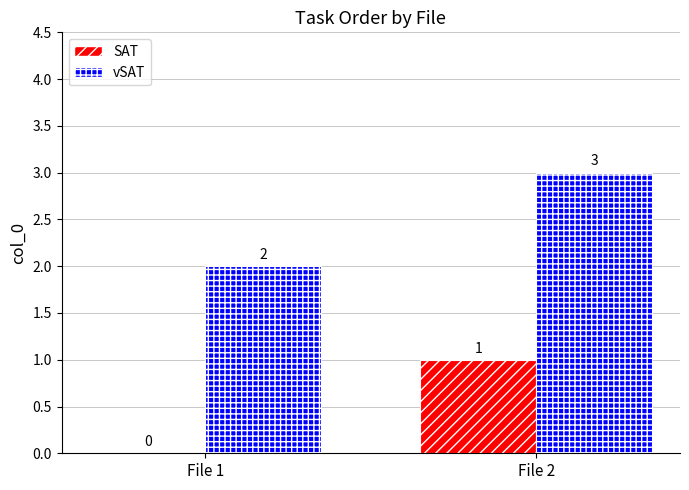

The vSAT series shows 2 at File 1. True or false?

True